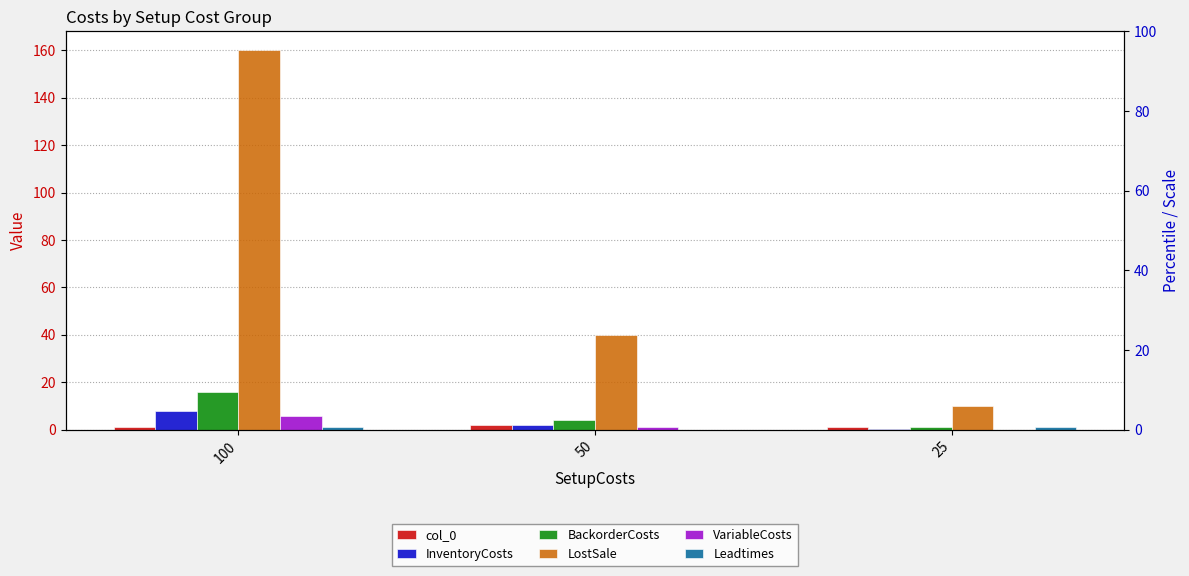

Is it true that InventoryCosts equals 11.8 at 100?

False